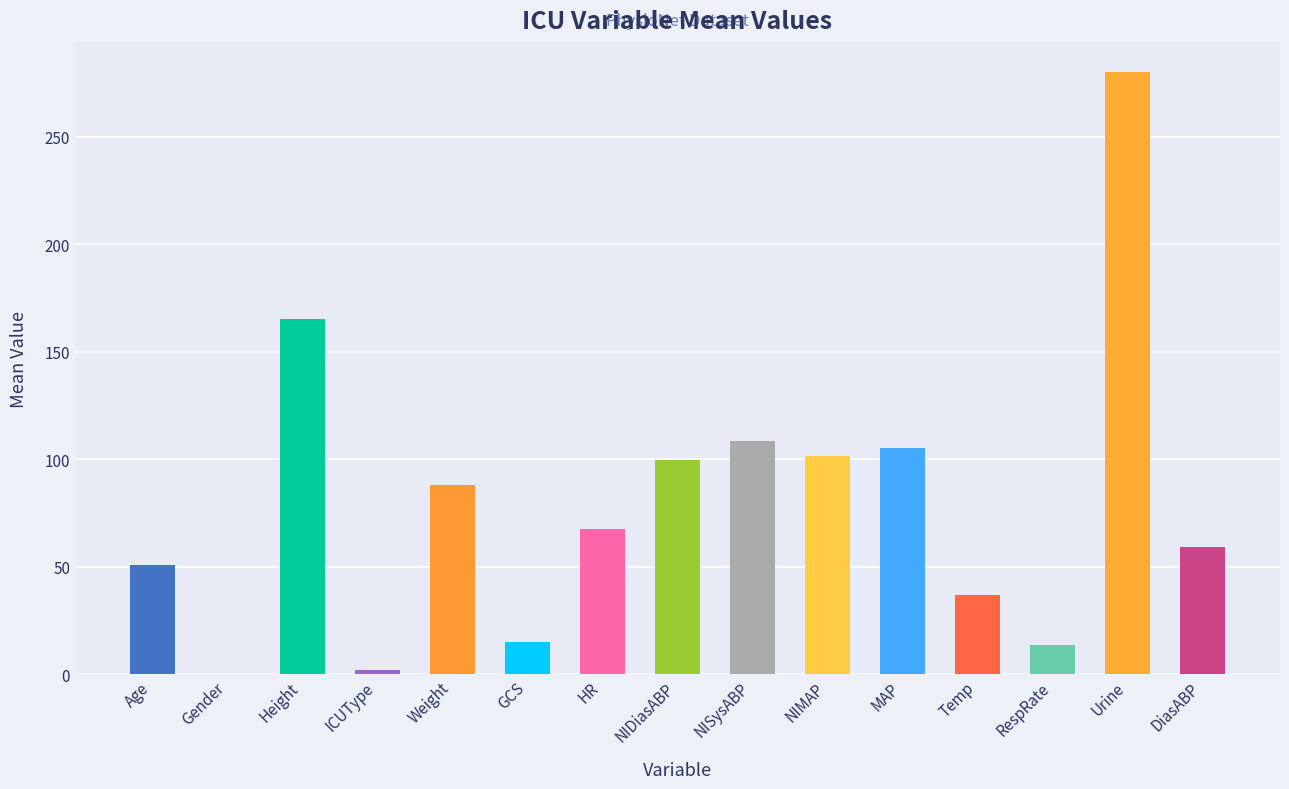

Which has a higher value, NISysABP or RespRate?

NISysABP